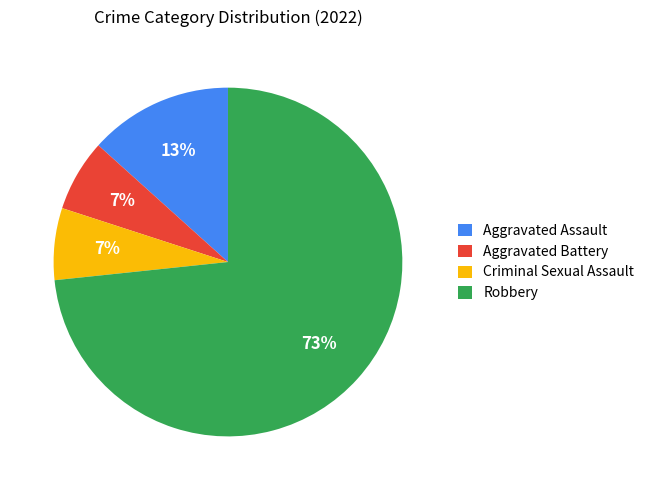

What is the largest slice in the pie chart?

Robbery